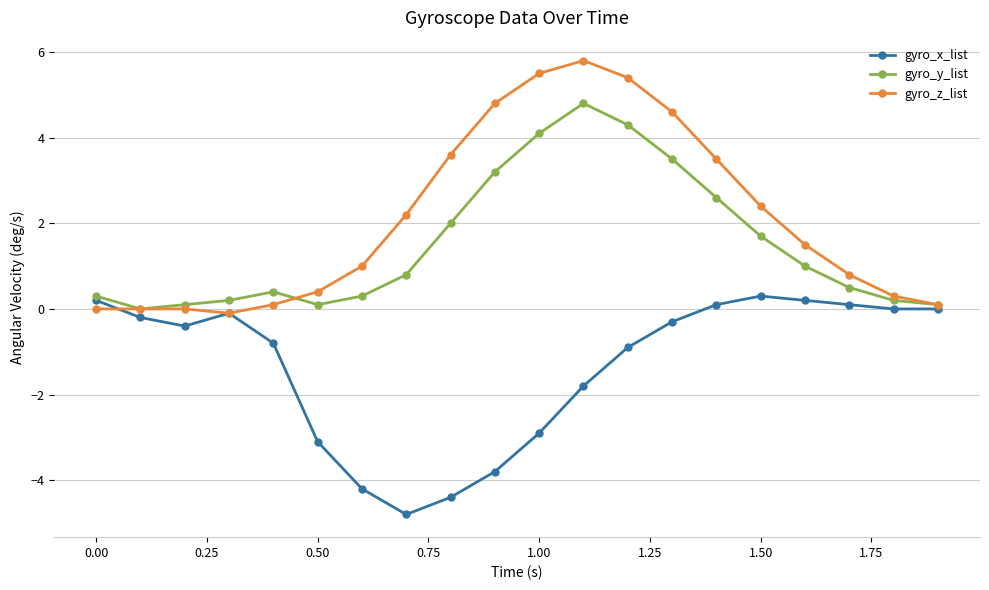

True or false: gyro_y_list and gyro_z_list cross at least once.

True